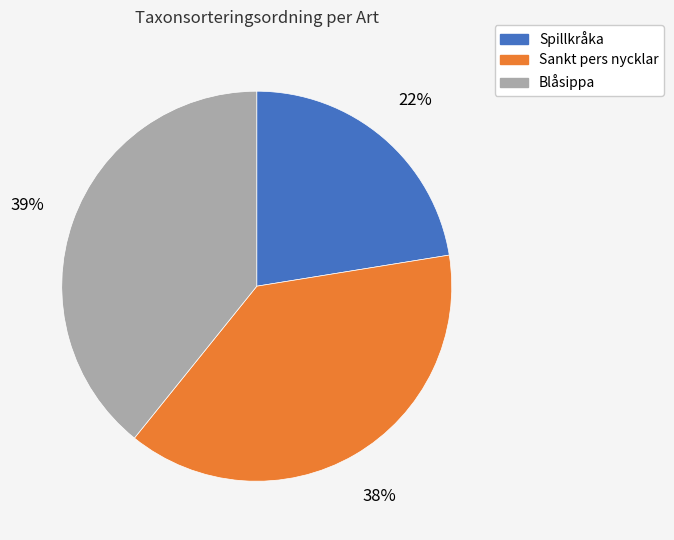

Count the number of slices in the pie.

3